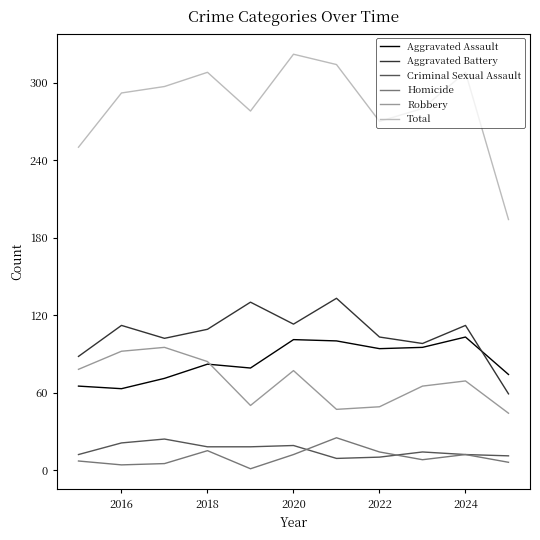

What is the minimum value for Aggravated Assault?

63